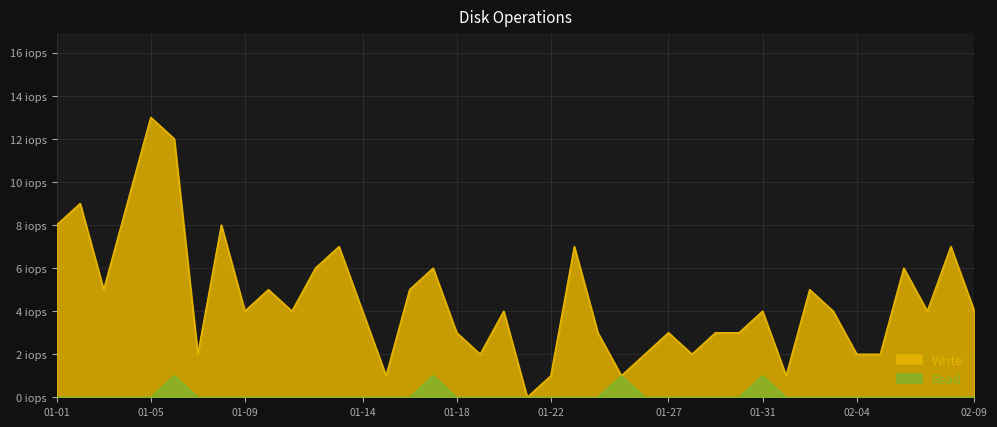

How many distinct data groups are displayed?

2